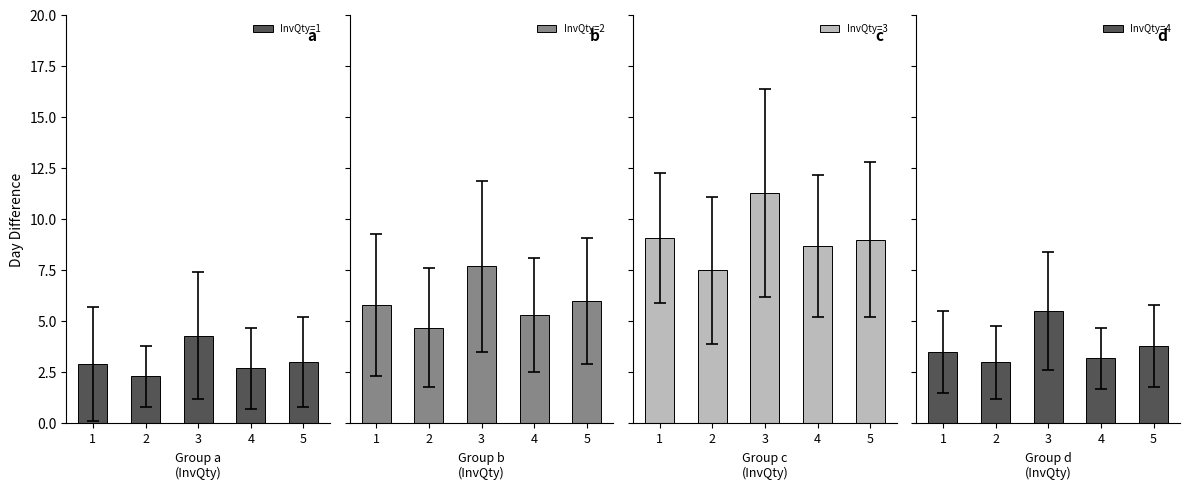

List the labels in order of InvQty=1 value, smallest first.

2, 4, 1, 5, 3